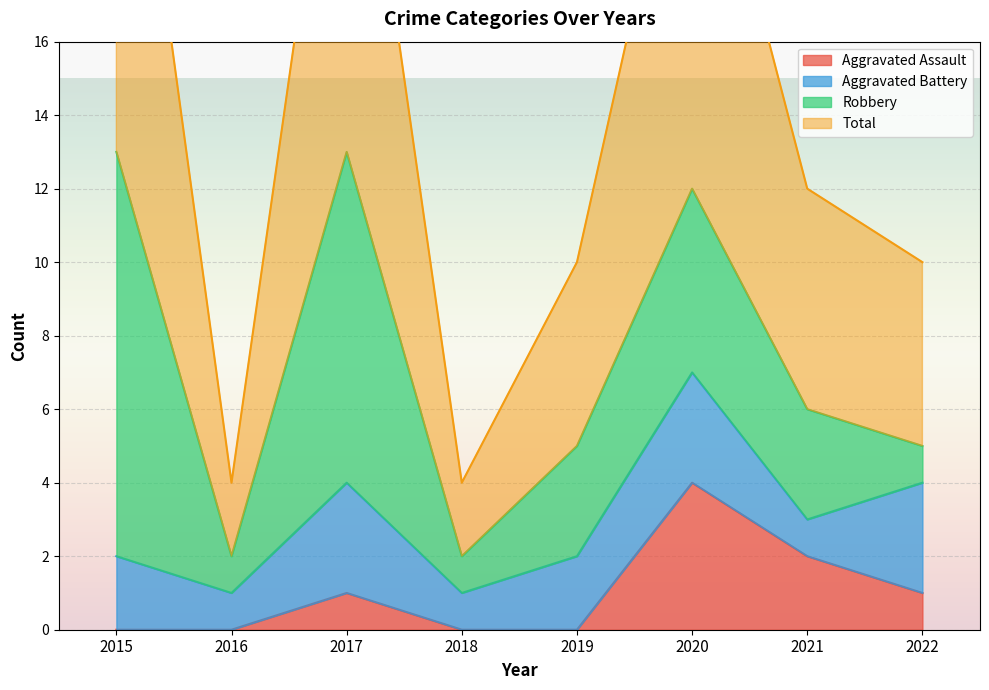

Rank the categories by Aggravated Assault value from highest to lowest.

2020, 2021, 2017, 2022, 2015, 2016, 2018, 2019